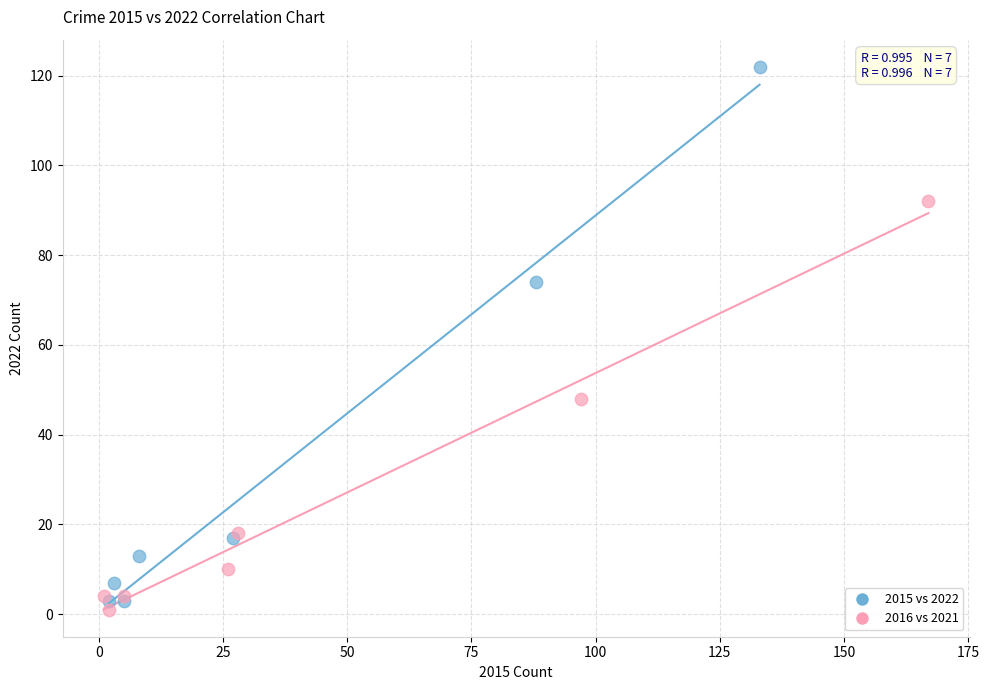

Which series has the largest Y range (max minus min)?

2015 vs 2022